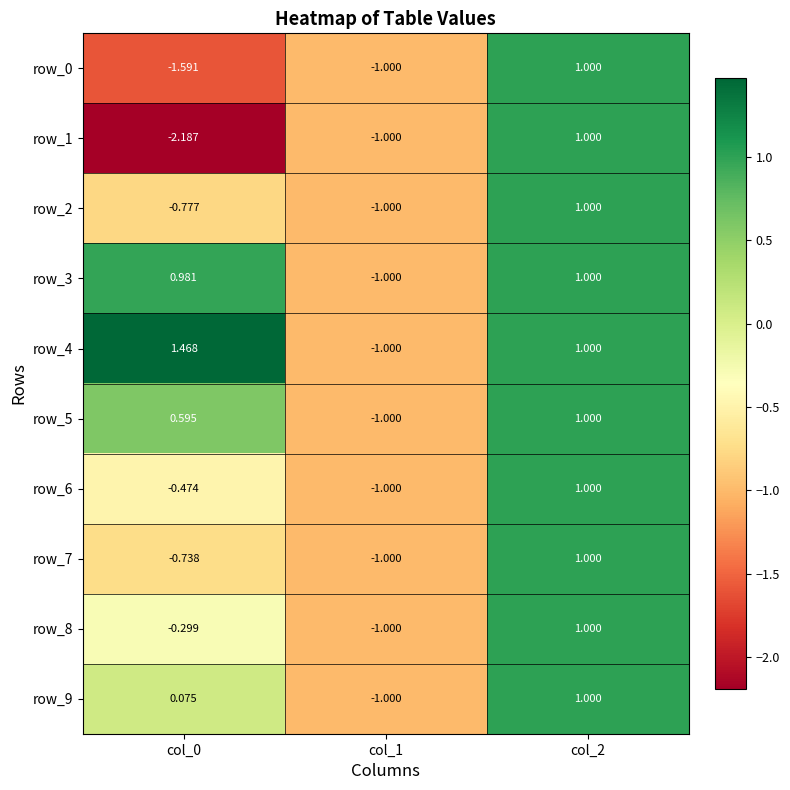

What is the sum of the row_6 values at col_1 and col_0?

-1.5